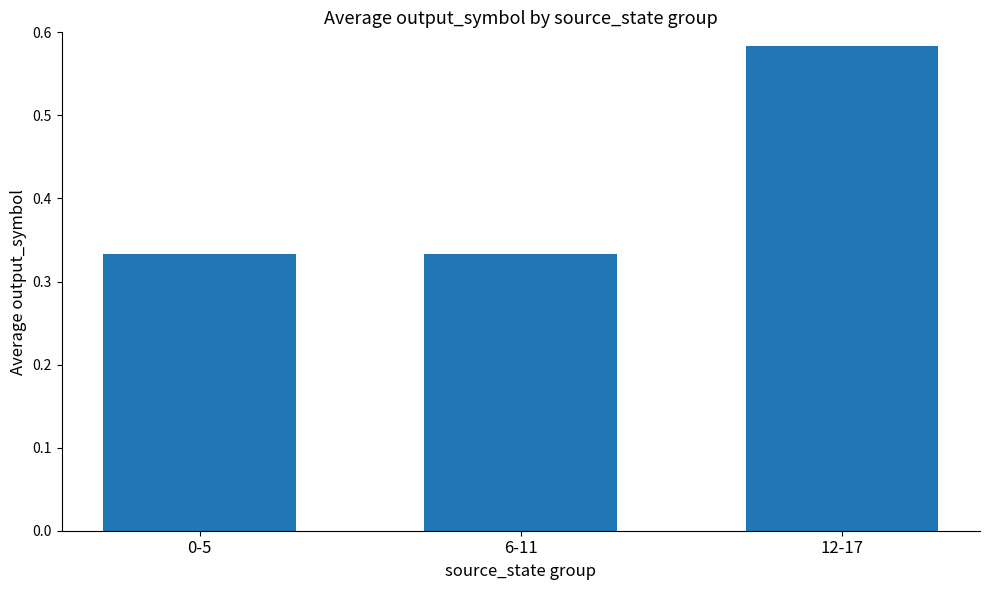

Count the values in the range 0 to 1.

3